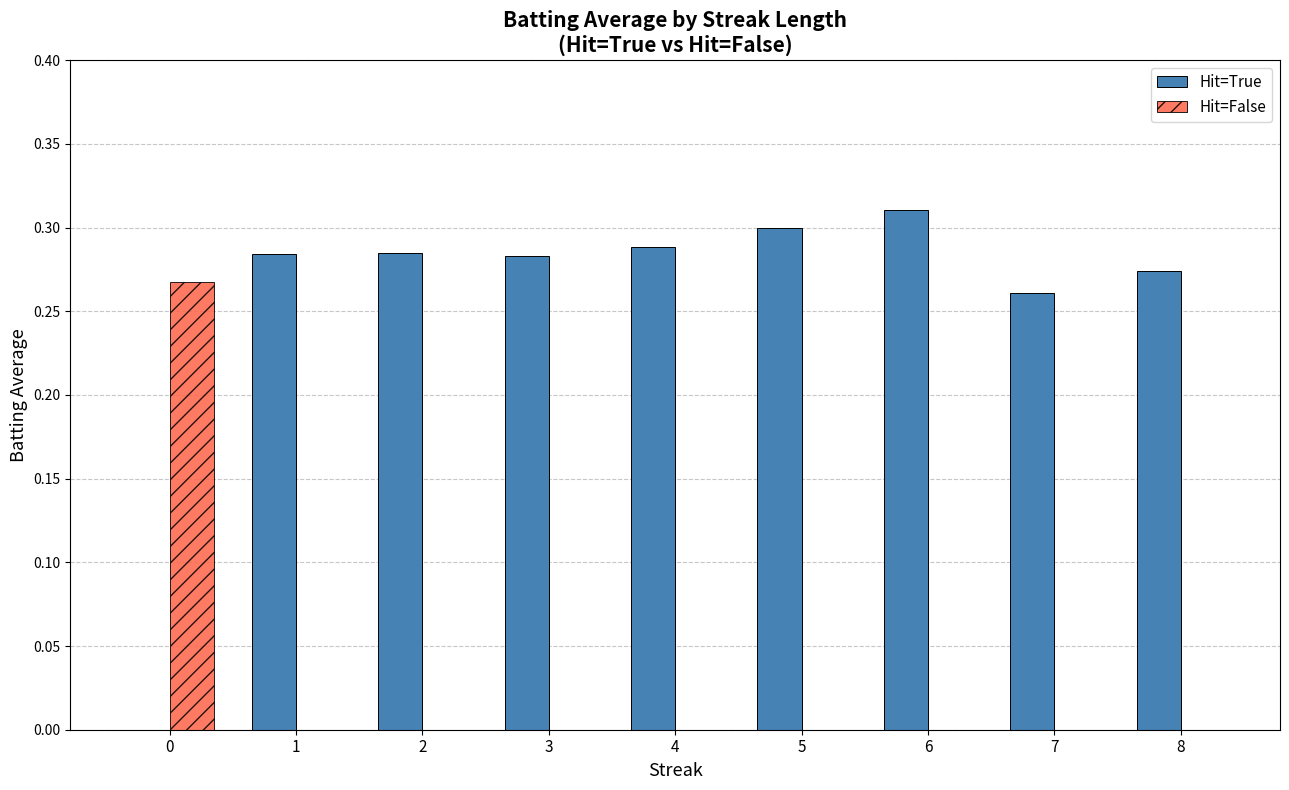

The Hit=False series shows 0.2 at 6. True or false?

False